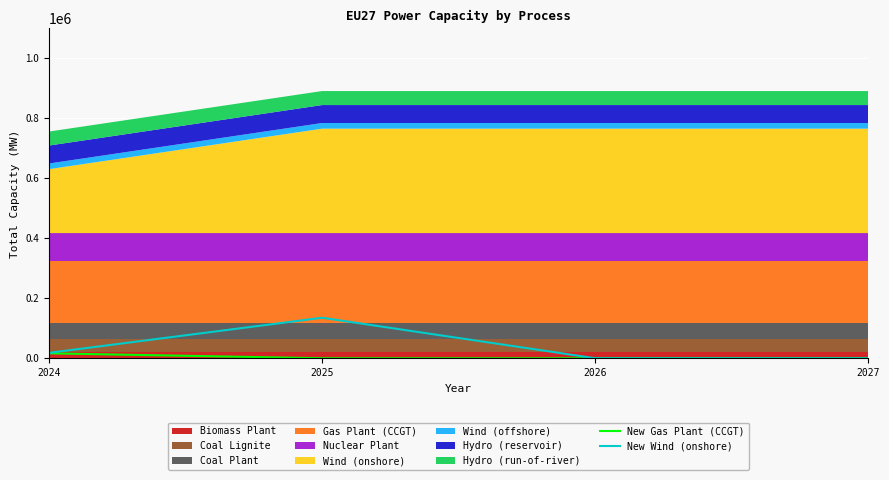

Reading left to right, extract all data points from this chart.

New Gas Plant (CCGT): 16438.4	0.0	0.0	0.0
New Wind (onshore): 18034.8	135022.7	0.0	0.0